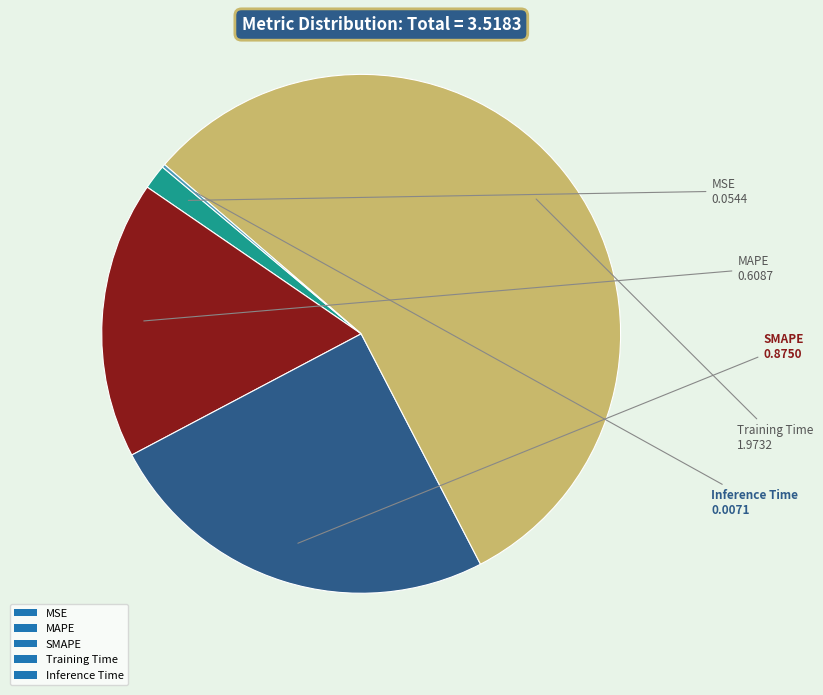

Do SMAPE and MAPE together represent more than half of the pie?

No